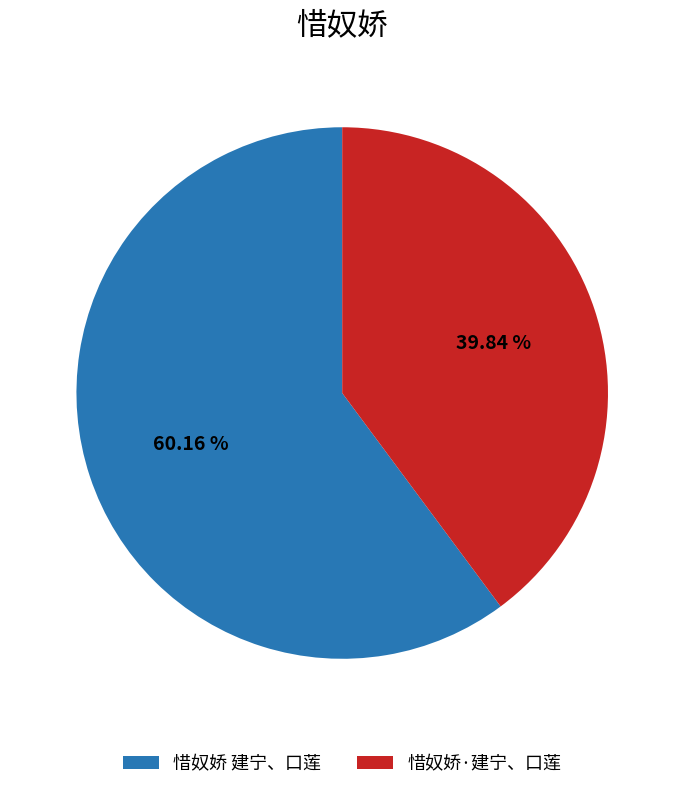

Is it true that 惜奴娇 建宁、口莲 is 60% of the pie?

True